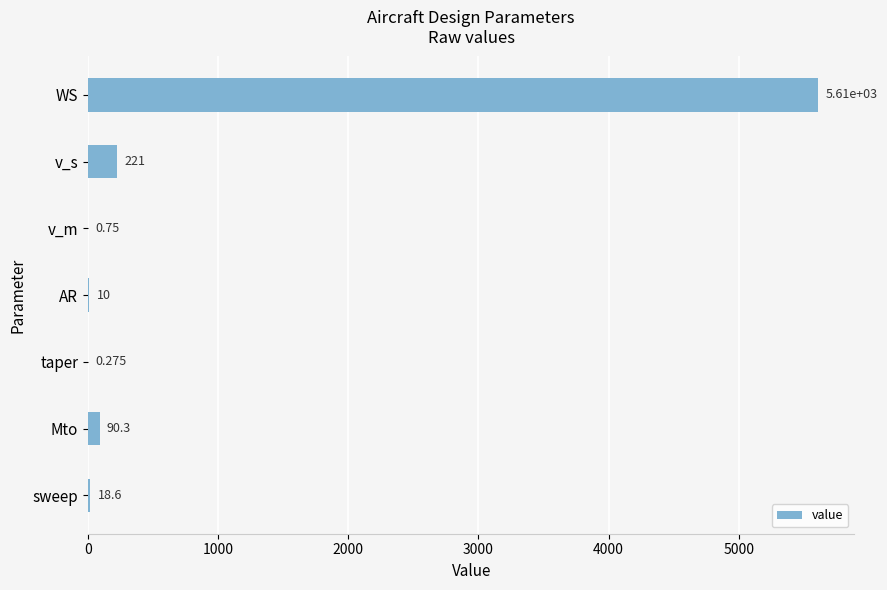

What is the sum of all values?

5950.3